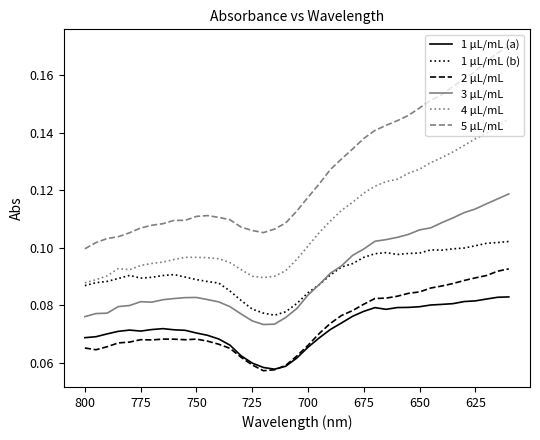

True or false: 1 μL/mL (a) has a value of 0.0 at 26.

False